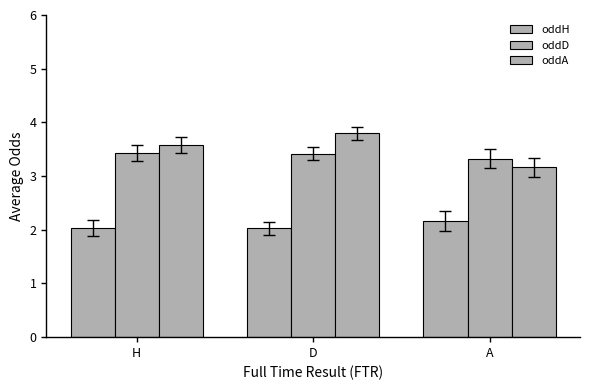

Does the chart contain any negative values?

No